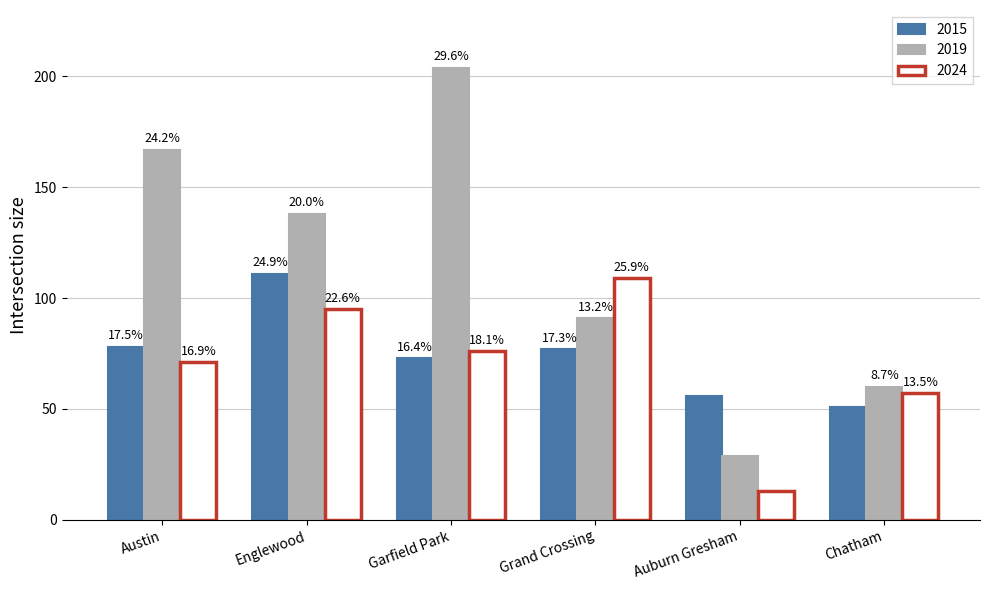

Are the bars grouped side by side (vs. stacked)?

Yes